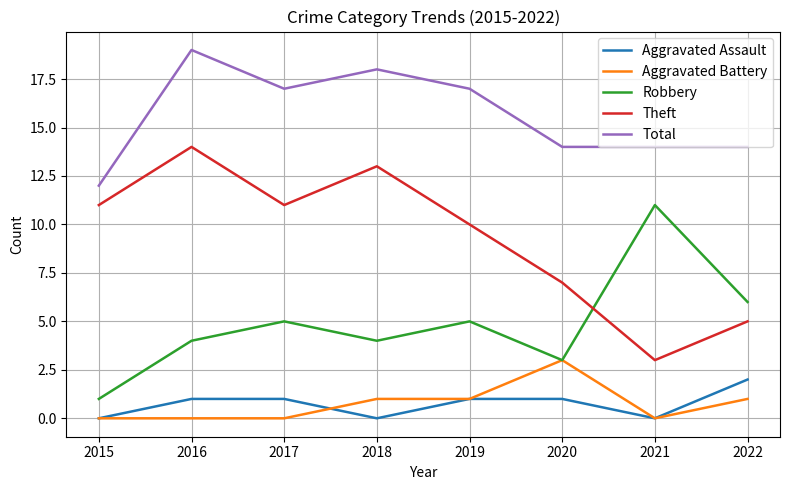

True or false: Aggravated Assault and Total intersect in this chart.

False